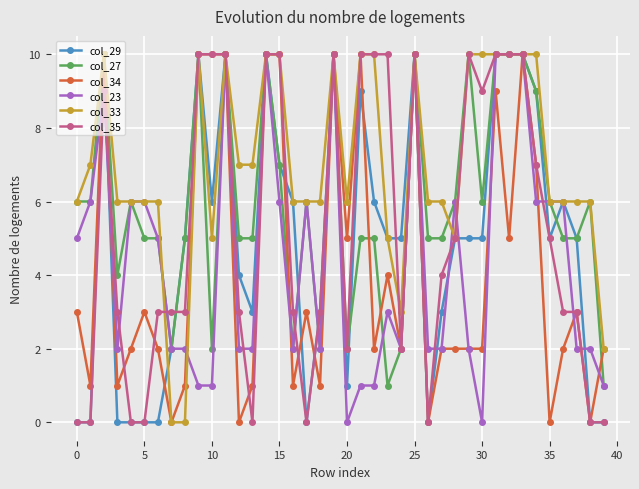

What is the maximum value shown in the chart?

10